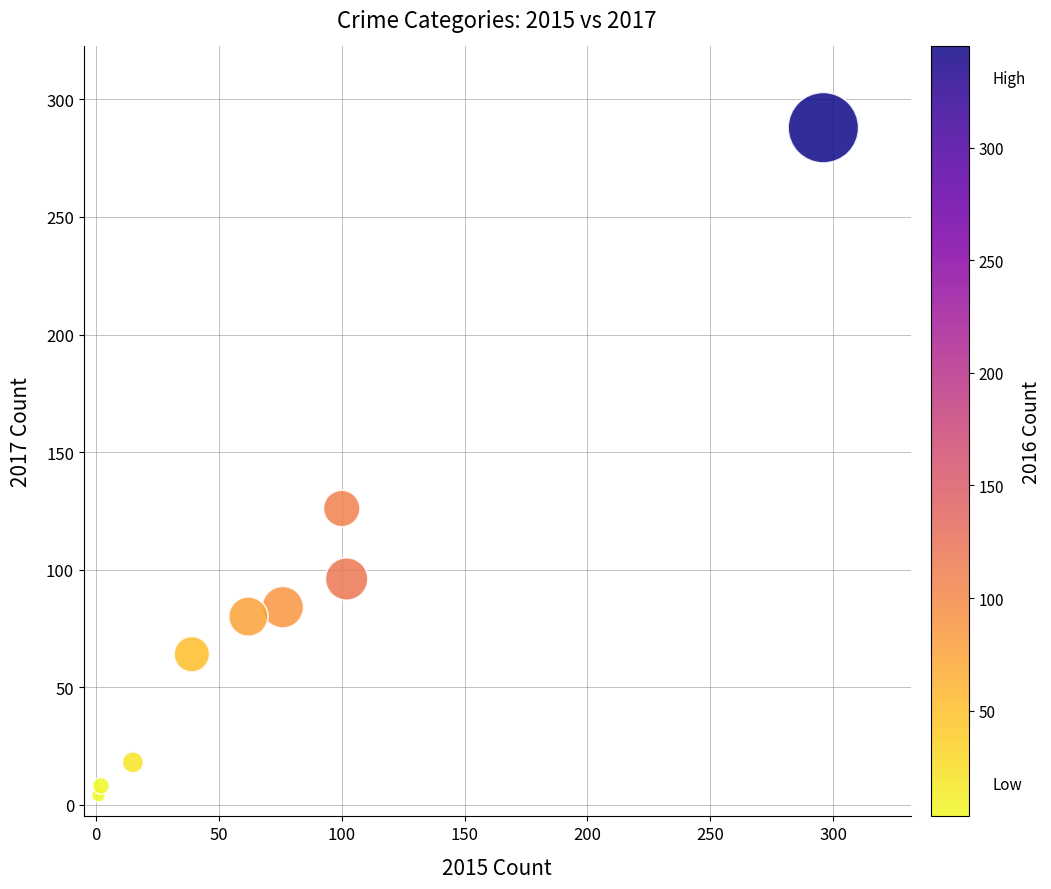

What Y value in the scatter plot is closest to 146?

126